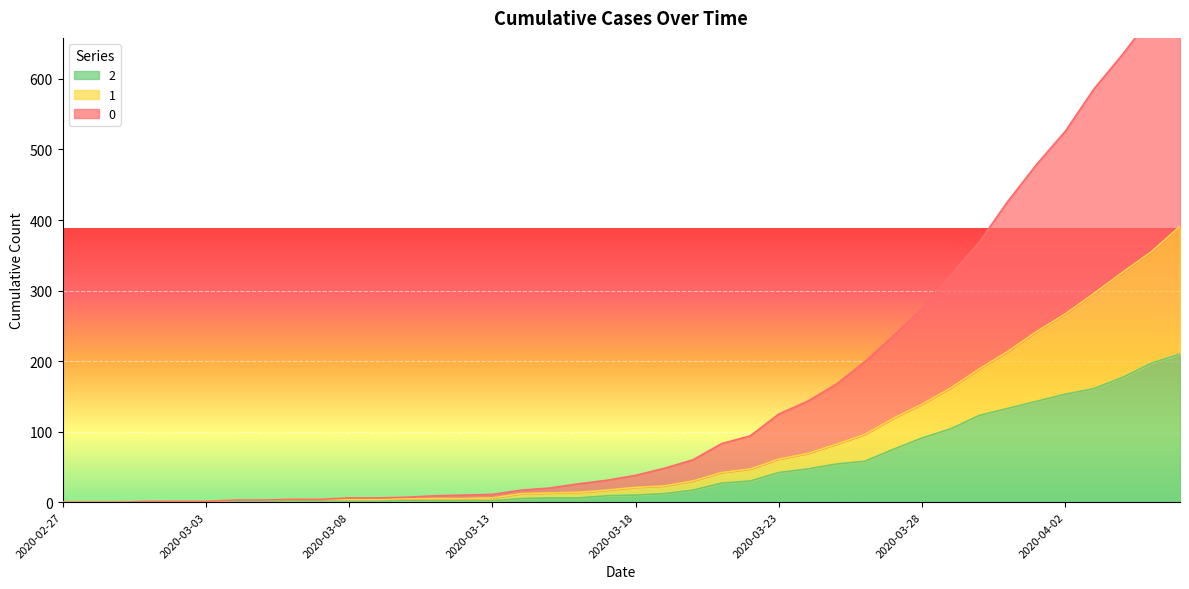

Where is 2 nearest to the value 105?

2020-03-29